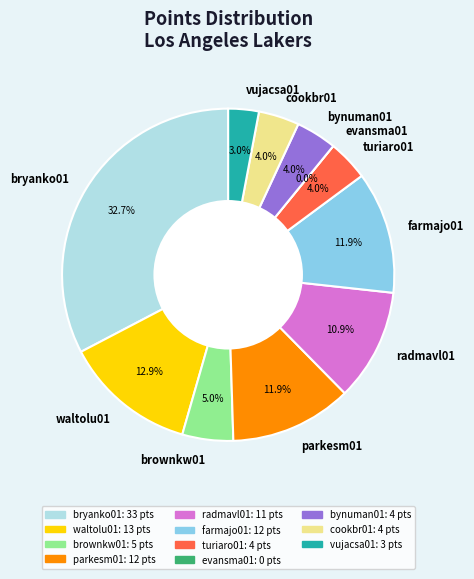

Which slice is the smallest?

evansma01